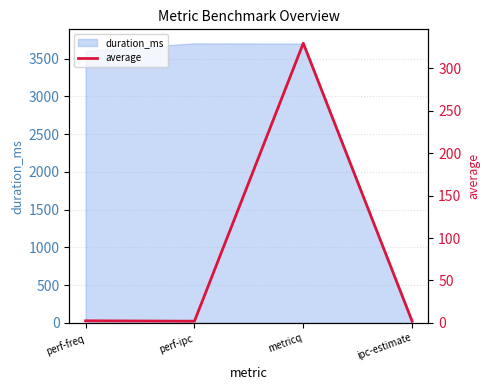

Is it true that duration_ms equals 3702 at perf-ipc?

True